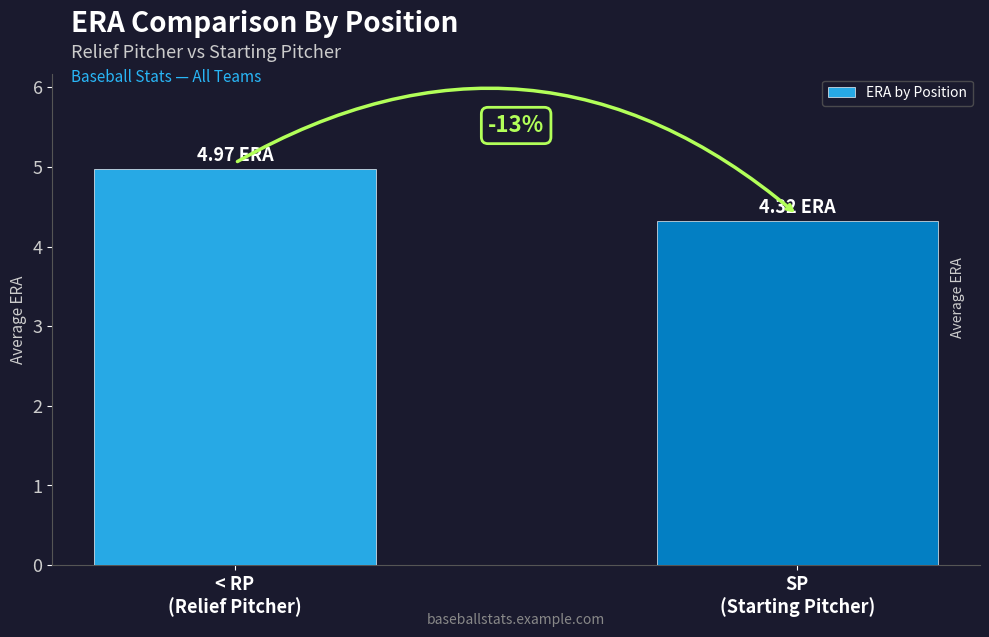

List the labels in order of value, largest first.

< RP
(Relief Pitcher), SP
(Starting Pitcher)